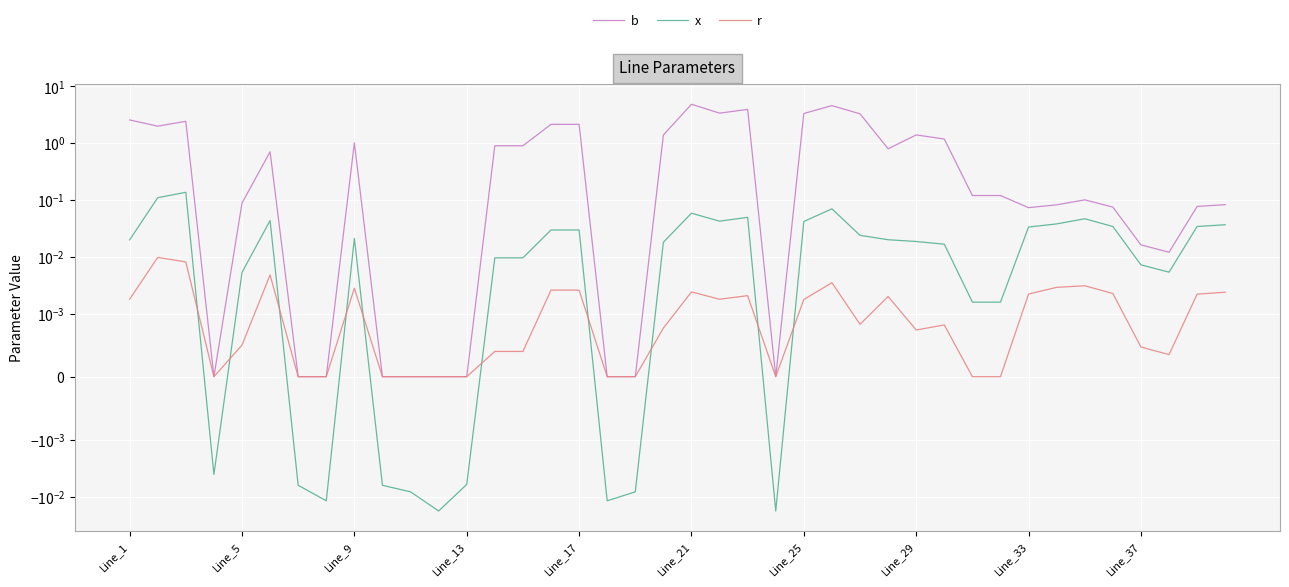

True or false: b and x intersect in this chart.

False